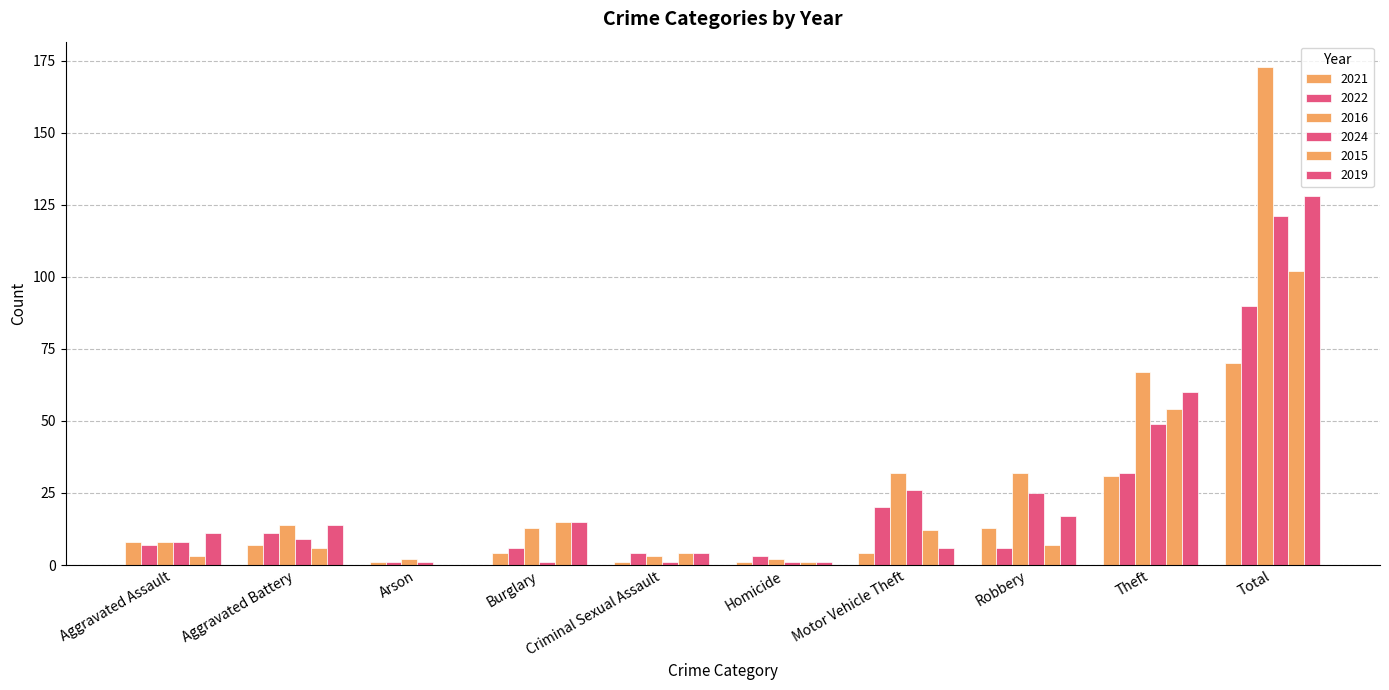

Reading left to right, list all the values displayed in this chart.

2021: Aggravated Assault=8	Aggravated Battery=7	Arson=1	Burglary=4	Criminal Sexual Assault=1	Homicide=1	Motor Vehicle Theft=4	Robbery=13	Theft=31	Total=70
2022: Aggravated Assault=7	Aggravated Battery=11	Arson=1	Burglary=6	Criminal Sexual Assault=4	Homicide=3	Motor Vehicle Theft=20	Robbery=6	Theft=32	Total=90
2016: Aggravated Assault=8	Aggravated Battery=14	Arson=2	Burglary=13	Criminal Sexual Assault=3	Homicide=2	Motor Vehicle Theft=32	Robbery=32	Theft=67	Total=173
2024: Aggravated Assault=8	Aggravated Battery=9	Arson=1	Burglary=1	Criminal Sexual Assault=1	Homicide=1	Motor Vehicle Theft=26	Robbery=25	Theft=49	Total=121
2015: Aggravated Assault=3	Aggravated Battery=6	Arson=0	Burglary=15	Criminal Sexual Assault=4	Homicide=1	Motor Vehicle Theft=12	Robbery=7	Theft=54	Total=102
2019: Aggravated Assault=11	Aggravated Battery=14	Arson=0	Burglary=15	Criminal Sexual Assault=4	Homicide=1	Motor Vehicle Theft=6	Robbery=17	Theft=60	Total=128